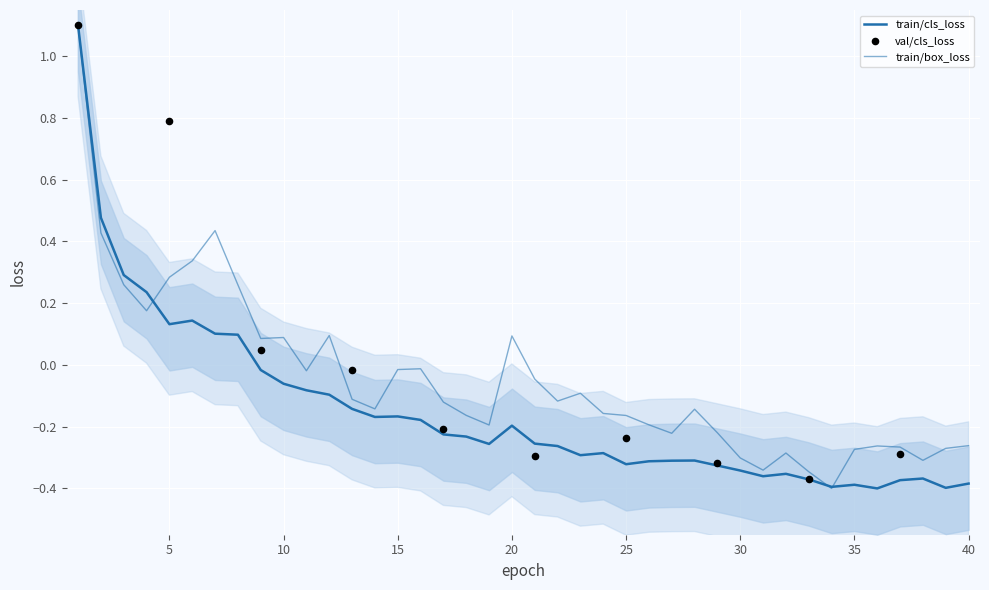

What is the total value across all series at 38?

-0.7